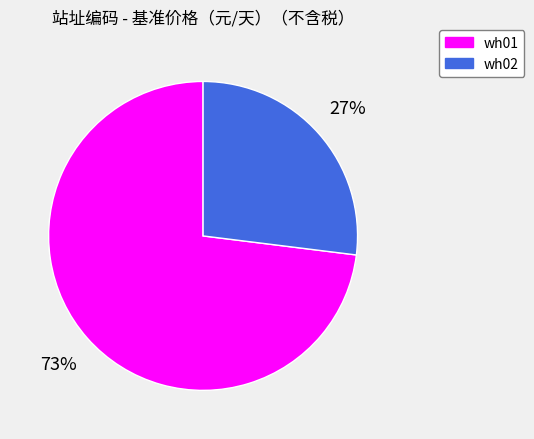

What percentage is the wh01 slice, to the nearest percent?

73%